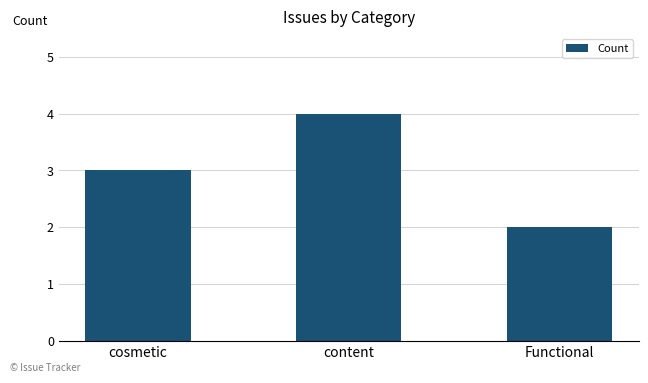

Read the value at cosmetic.

3